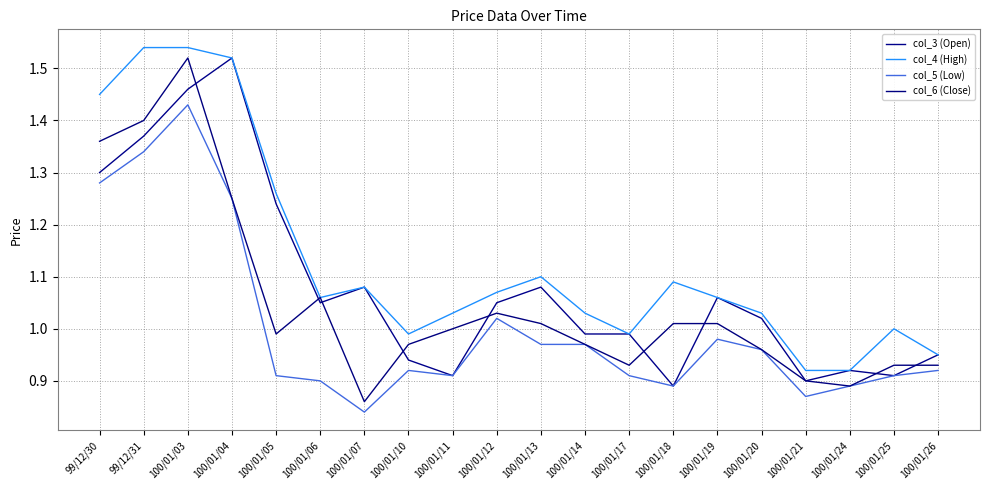

Rank the series by their maximum value, from lowest to highest.

col_5 (Low), col_3 (Open), col_6 (Close), col_4 (High)